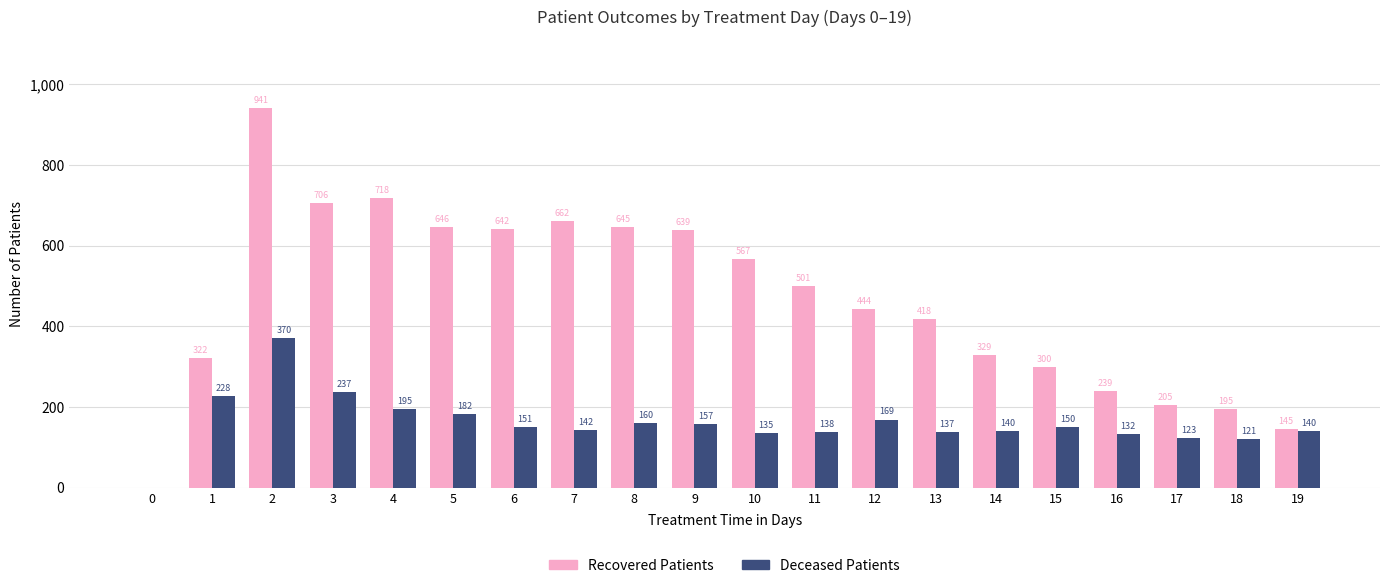

Which series changed the most between 4 and 18?

Recovered Patients